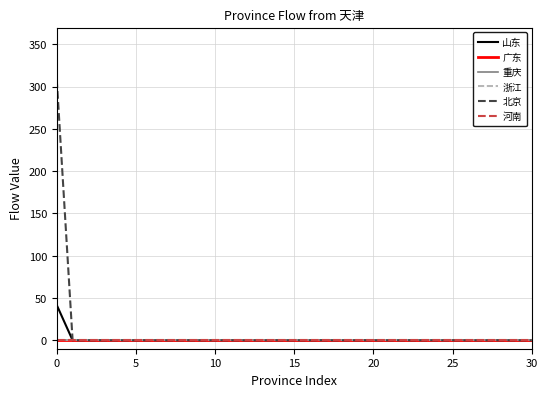

True or false: 河南 has more than 1 interior local peaks.

False